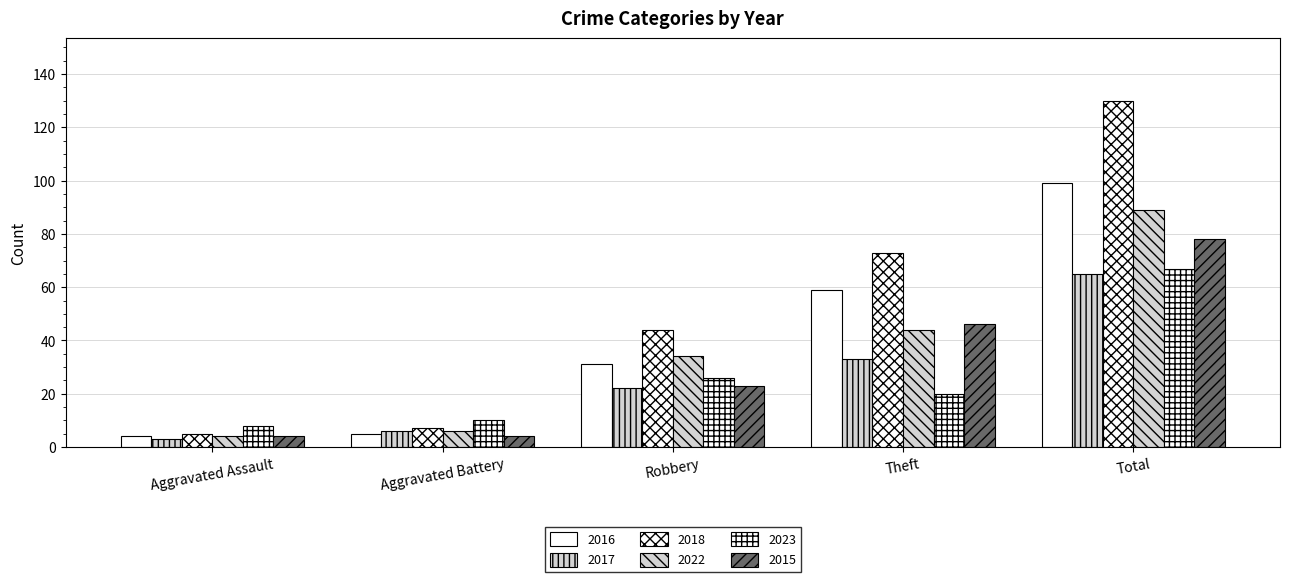

Which category has the highest value across all series?

Total